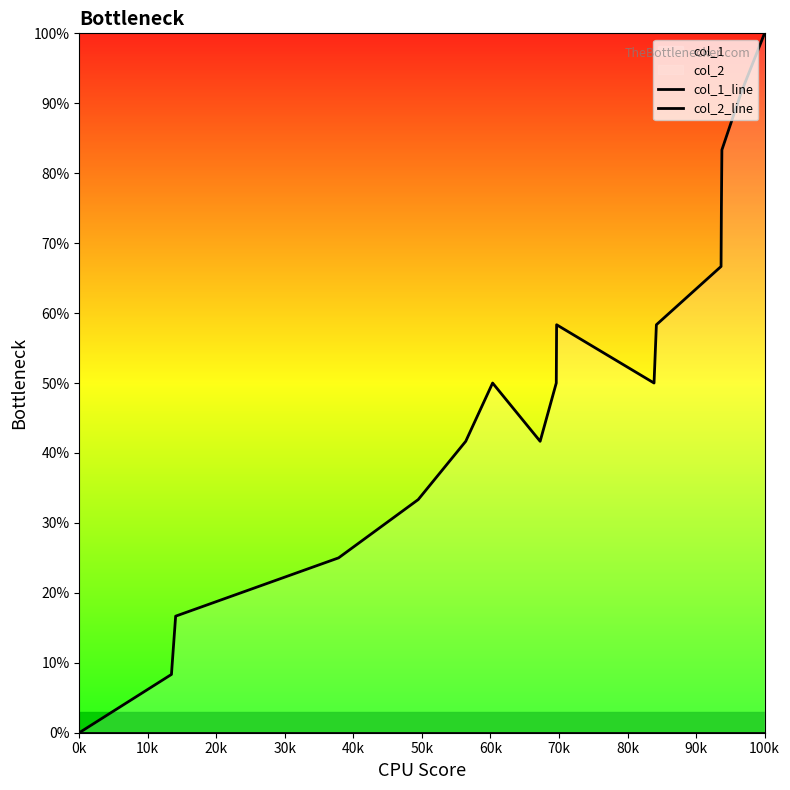

List the series in order of their peak value, lowest first.

col_2_line, col_1_line